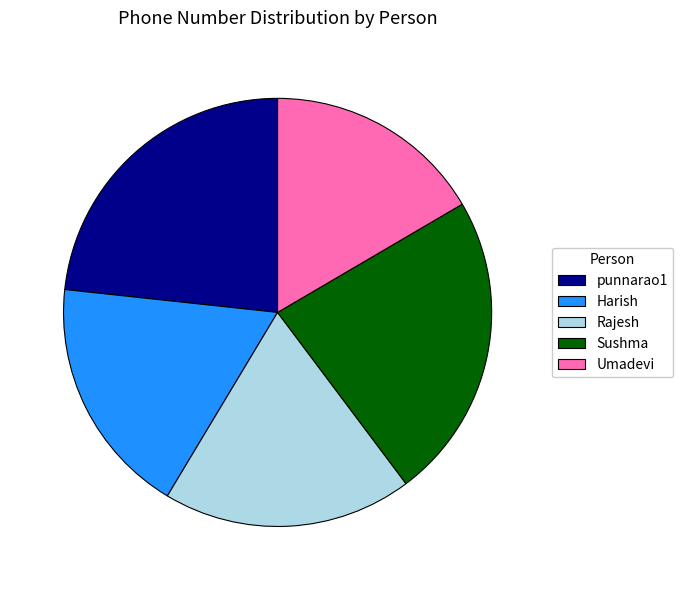

What is the ratio of the value at Umadevi to the value at punnarao1?

0.7